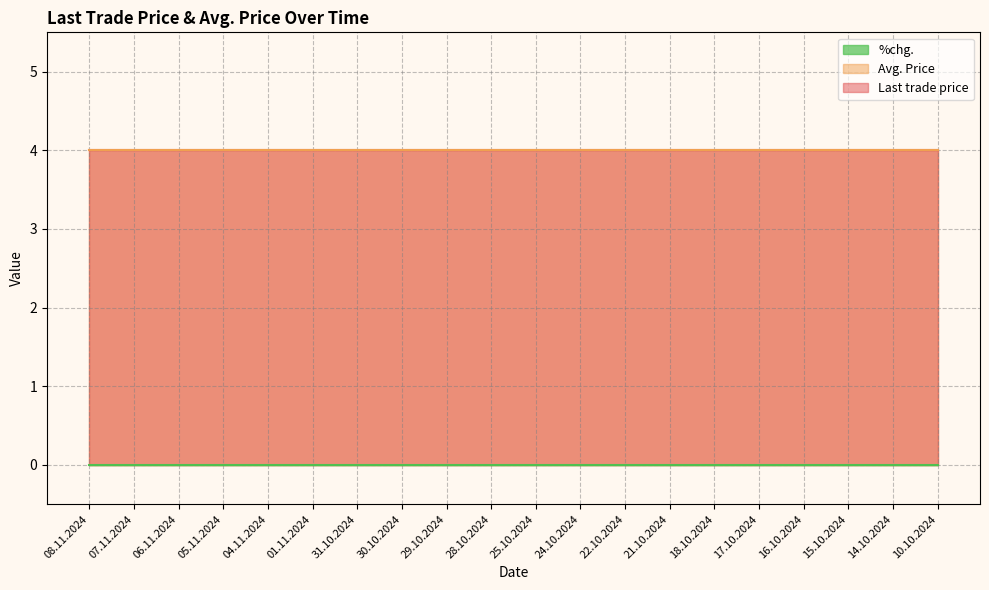

Which has a higher value, 14.10.2024 or 30.10.2024?

14.10.2024